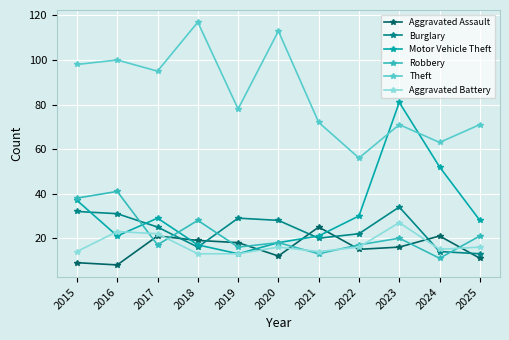

What is the approximate value of Aggravated Battery at 2015?

14